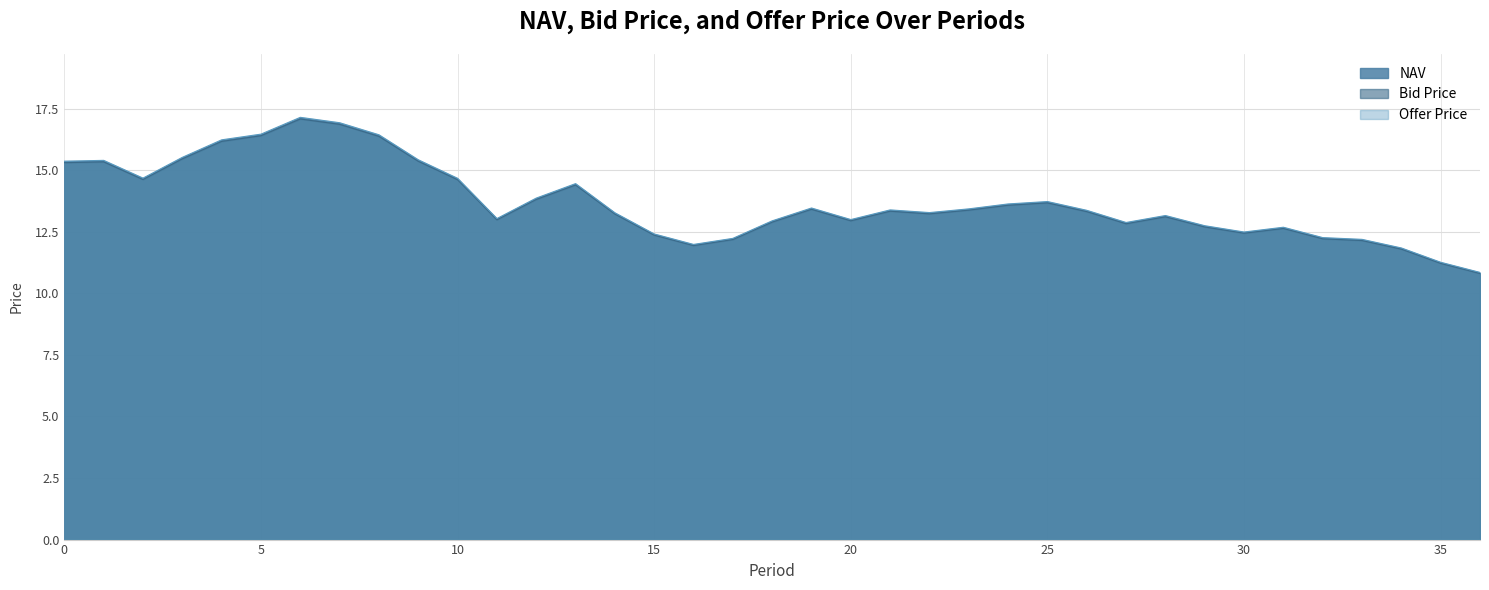

How many lines are shown in the chart?

3